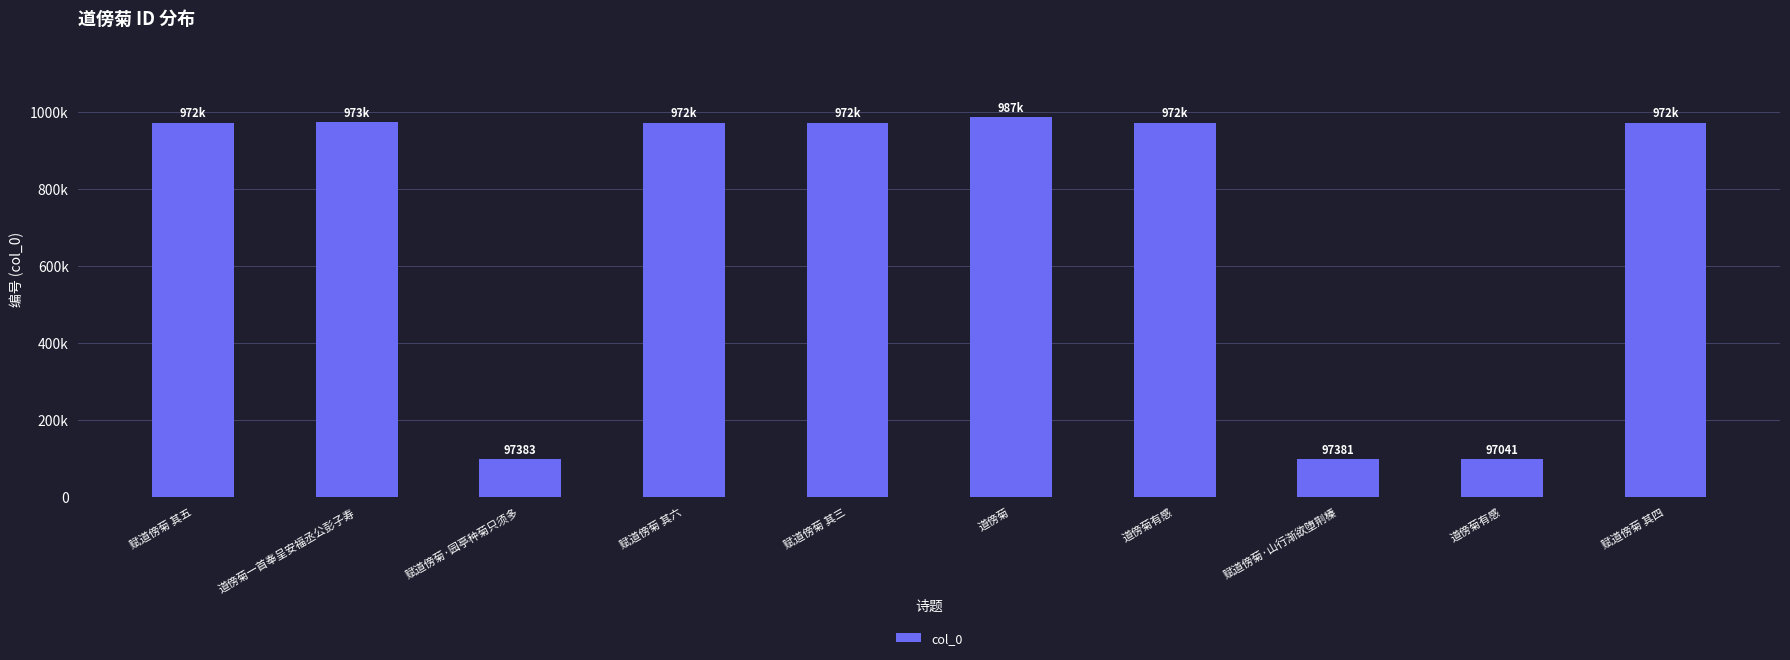

What is the label of the 6th bar from the left?

道傍菊